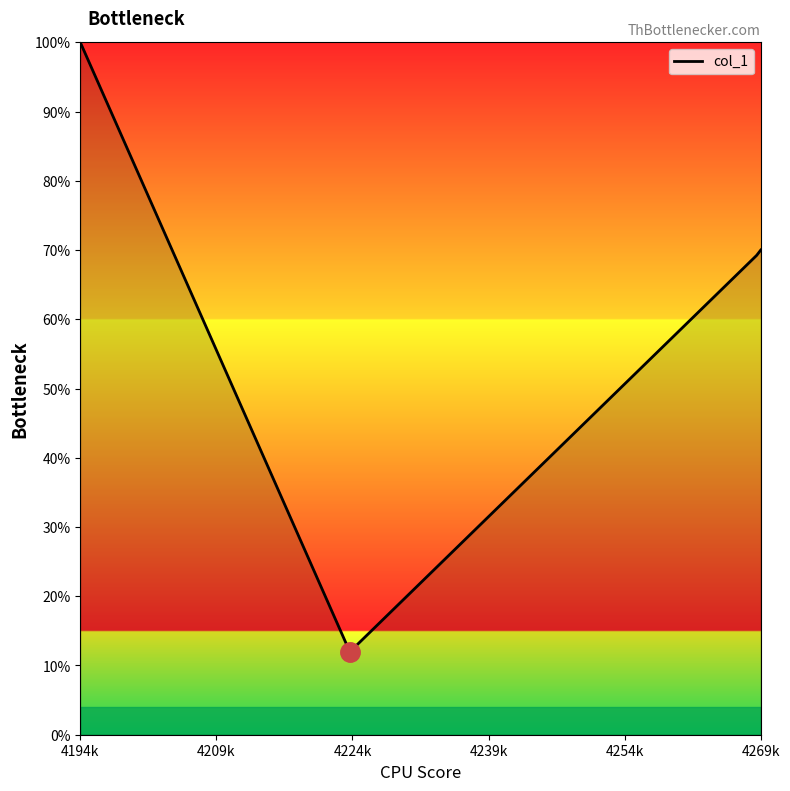

What is the difference between the maximum and minimum values?

88.0